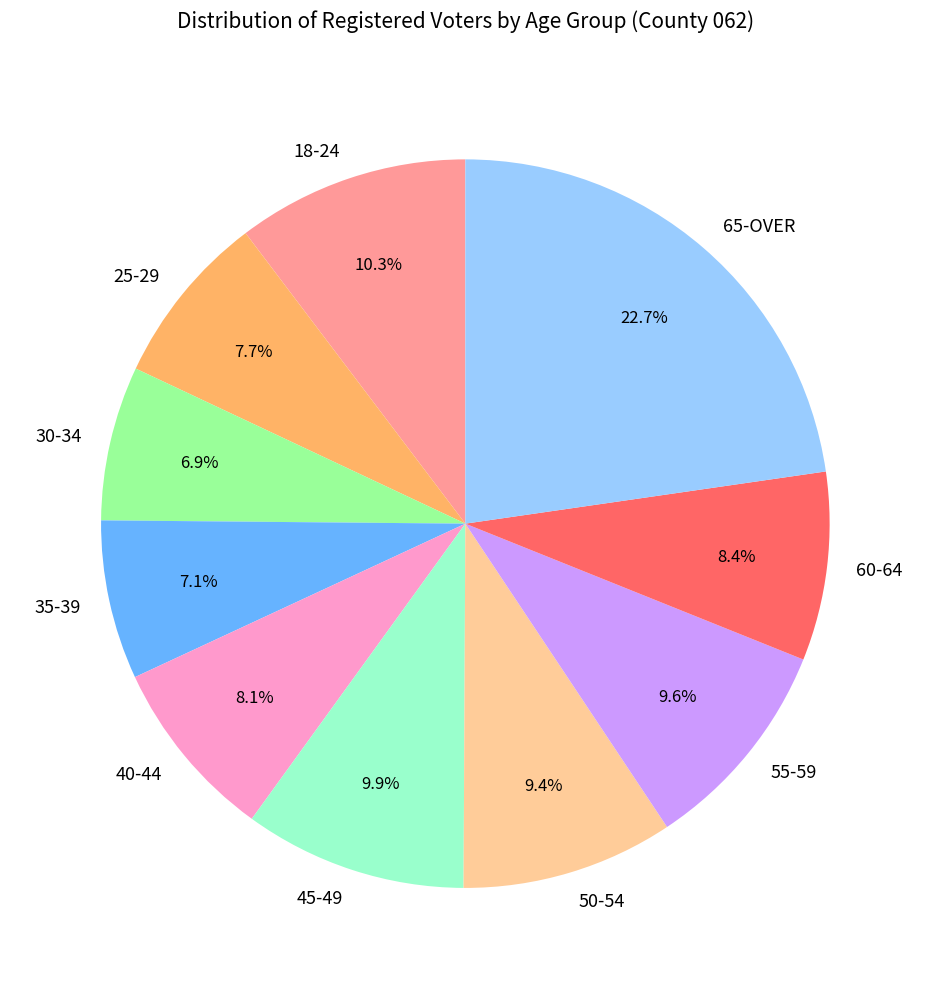

Count the number of slices in the pie.

10